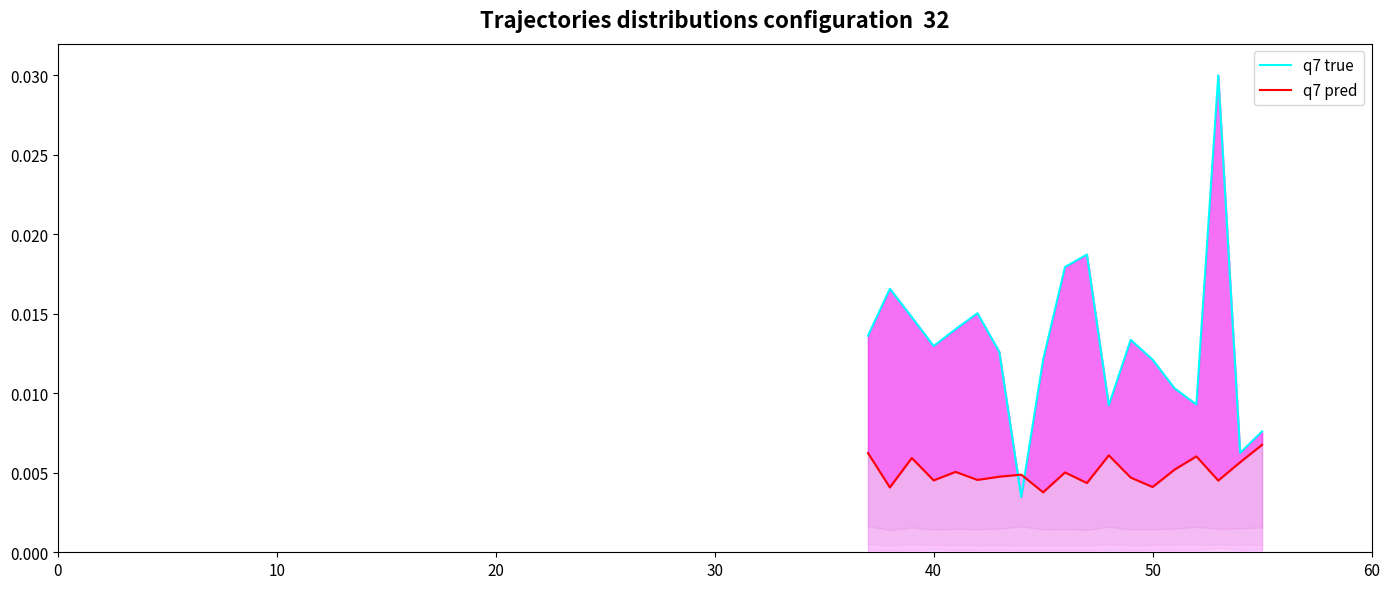

How many lines are shown in the chart?

2